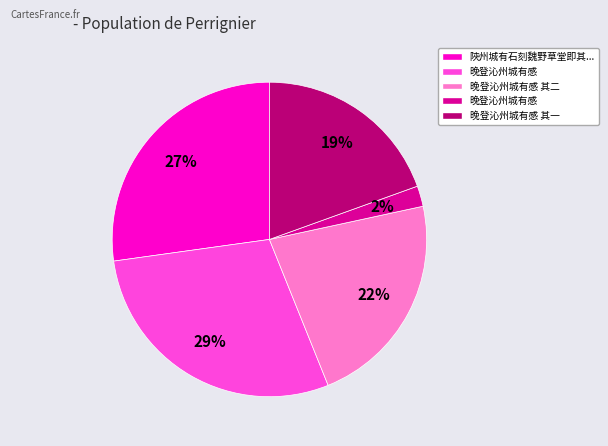

Does any single category account for the majority?

No